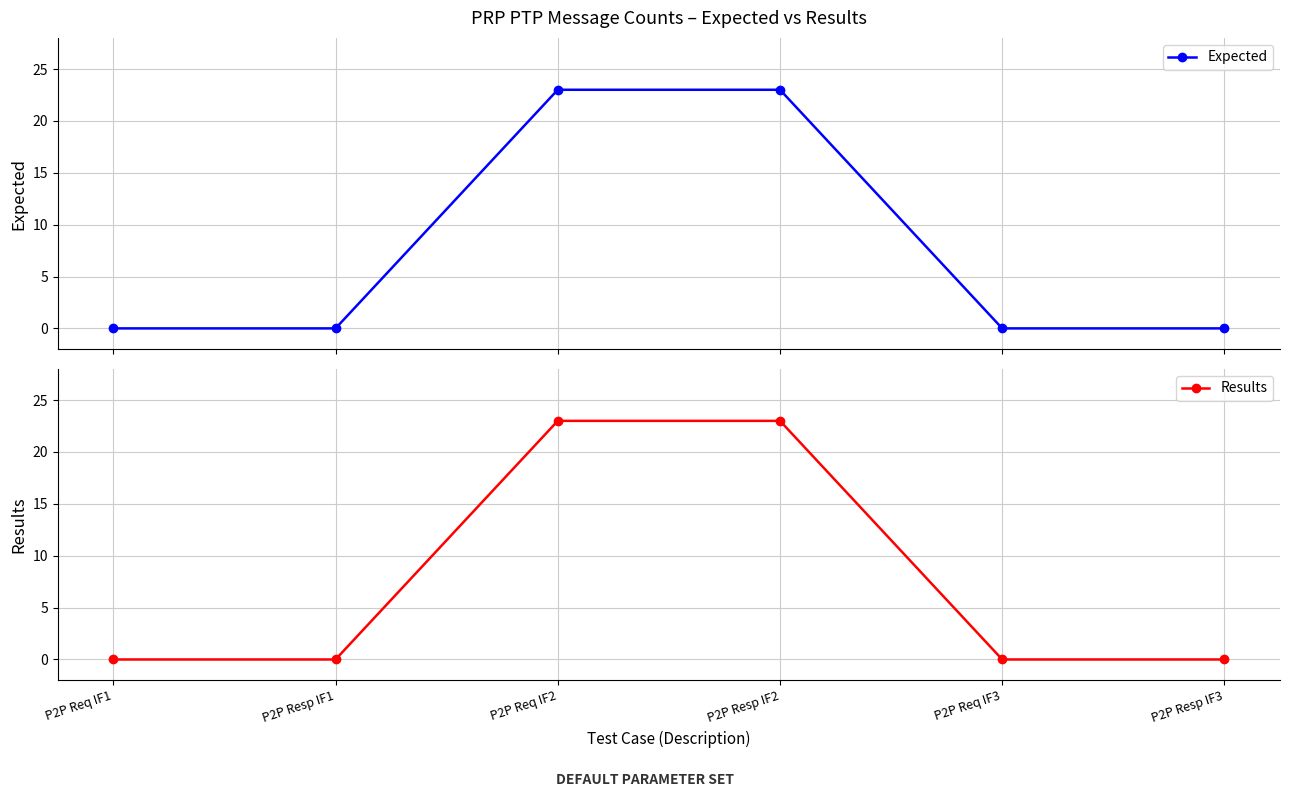

What is the label of the 2nd point from the left?

P2P Resp IF1